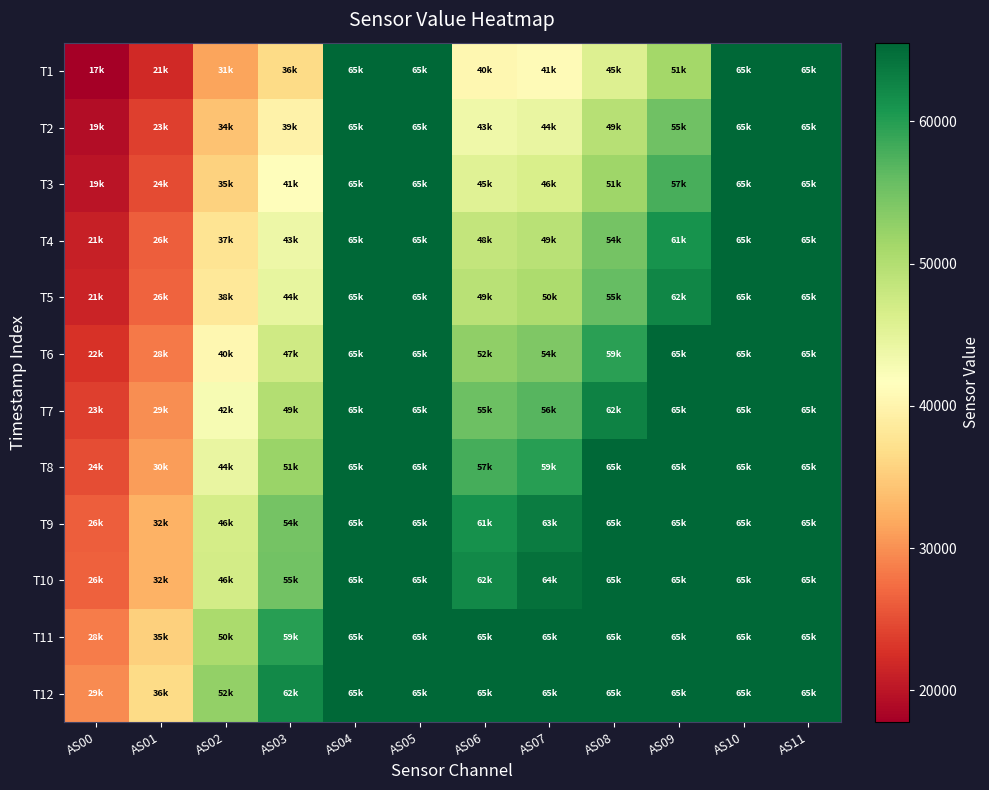

Reading left to right, list all the values displayed in this chart.

T1: AS00=17781	AS01=21981	AS02=31521	AS03=36546	AS04=65535	AS05=65535	AS06=40390	AS07=41065	AS08=45893	AS09=51338	AS10=65535	AS11=65535
T2: AS00=19094	AS01=23851	AS02=34173	AS03=39691	AS04=65535	AS05=65535	AS06=43654	AS07=44429	AS08=49679	AS09=55241	AS10=65535	AS11=65535
T3: AS00=19950	AS01=24817	AS02=35529	AS03=41342	AS04=65535	AS05=65535	AS06=45538	AS07=46501	AS08=51680	AS09=57764	AS10=65535	AS11=65535
T4: AS00=21064	AS01=26288	AS02=37657	AS03=43885	AS04=65535	AS05=65535	AS06=48375	AS07=49373	AS08=54808	AS09=61094	AS10=65535	AS11=65535
T5: AS00=21499	AS01=26644	AS02=38249	AS03=44504	AS04=65535	AS05=65535	AS06=49415	AS07=50500	AS08=55976	AS09=62455	AS10=65535	AS11=65535
T6: AS00=22723	AS01=28239	AS02=40522	AS03=47279	AS04=65535	AS05=65535	AS06=52671	AS07=54040	AS08=59745	AS09=65535	AS10=65535	AS11=65535
T7: AS00=23930	AS01=29725	AS02=42633	AS03=49869	AS04=65535	AS05=65535	AS06=55337	AS07=56931	AS08=62831	AS09=65535	AS10=65535	AS11=65535
T8: AS00=24906	AS01=30854	AS02=44311	AS03=51939	AS04=65535	AS05=65535	AS06=57995	AS07=59845	AS08=65535	AS09=65535	AS10=65535	AS11=65535
T9: AS00=26227	AS01=32526	AS02=46731	AS03=54902	AS04=65535	AS05=65535	AS06=61273	AS07=63457	AS08=65535	AS09=65535	AS10=65535	AS11=65535
T10: AS00=26466	AS01=32545	AS02=46938	AS03=55086	AS04=65535	AS05=65535	AS06=62145	AS07=64479	AS08=65535	AS09=65535	AS10=65535	AS11=65535
T11: AS00=28583	AS01=35344	AS02=50754	AS03=59914	AS04=65535	AS05=65535	AS06=65535	AS07=65535	AS08=65535	AS09=65535	AS10=65535	AS11=65535
T12: AS00=29611	AS01=36496	AS02=52503	AS03=62026	AS04=65535	AS05=65535	AS06=65535	AS07=65535	AS08=65535	AS09=65535	AS10=65535	AS11=65535